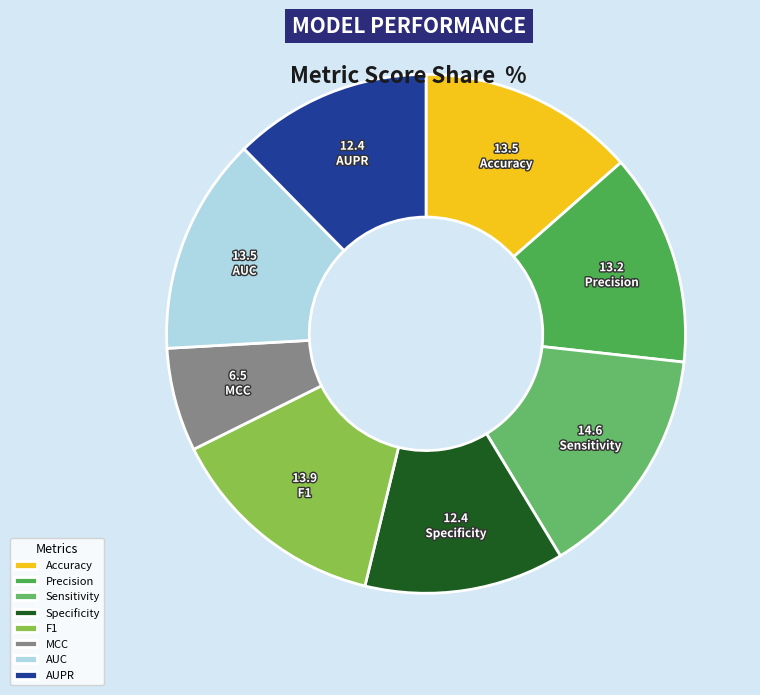

To the nearest percent, what portion does Accuracy represent?

14%